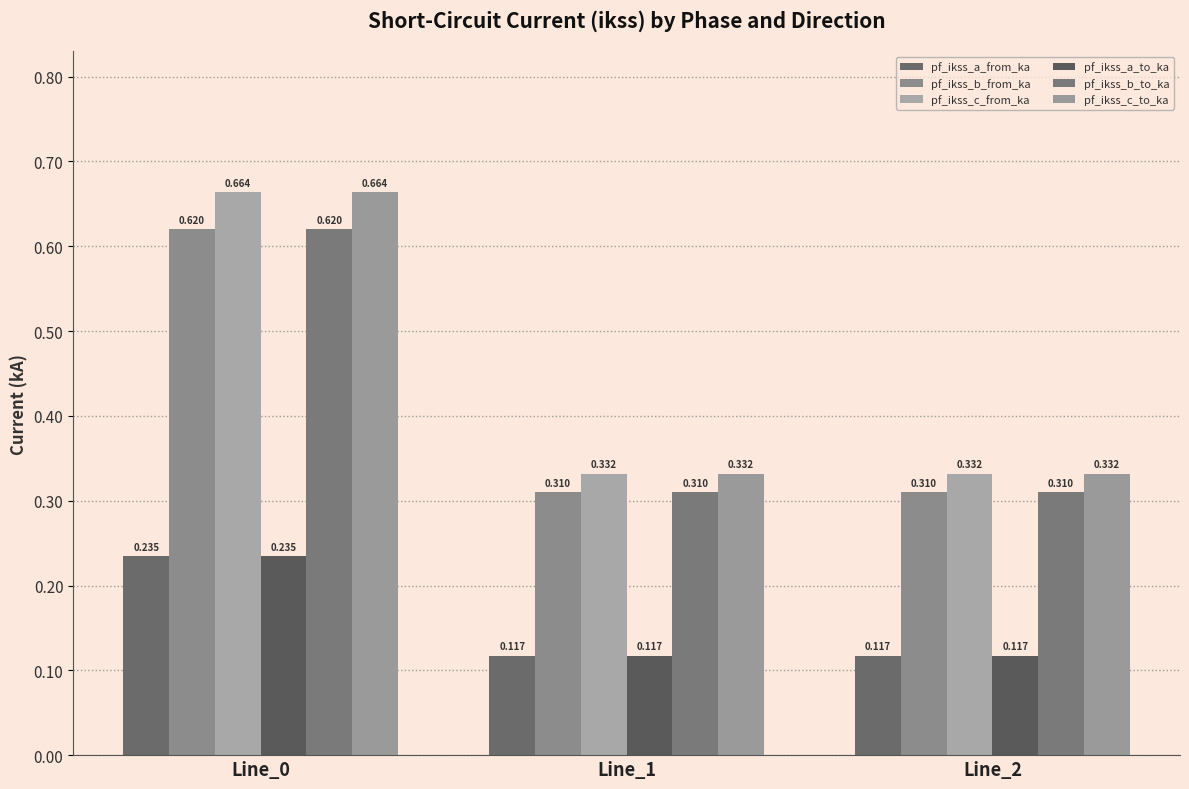

How many bars are there in total?

18